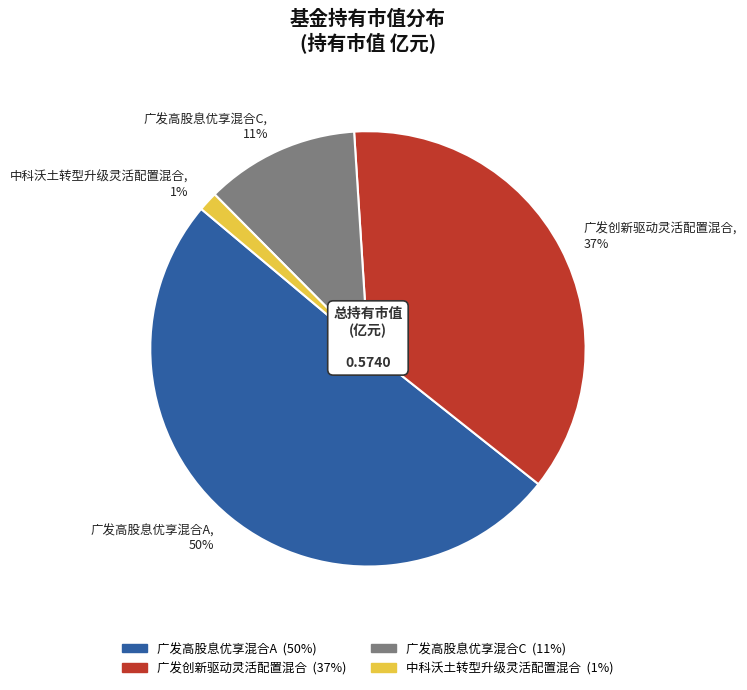

Which has a higher value, 广发创新驱动灵活配置混合 or 广发高股息优享混合A?

广发高股息优享混合A